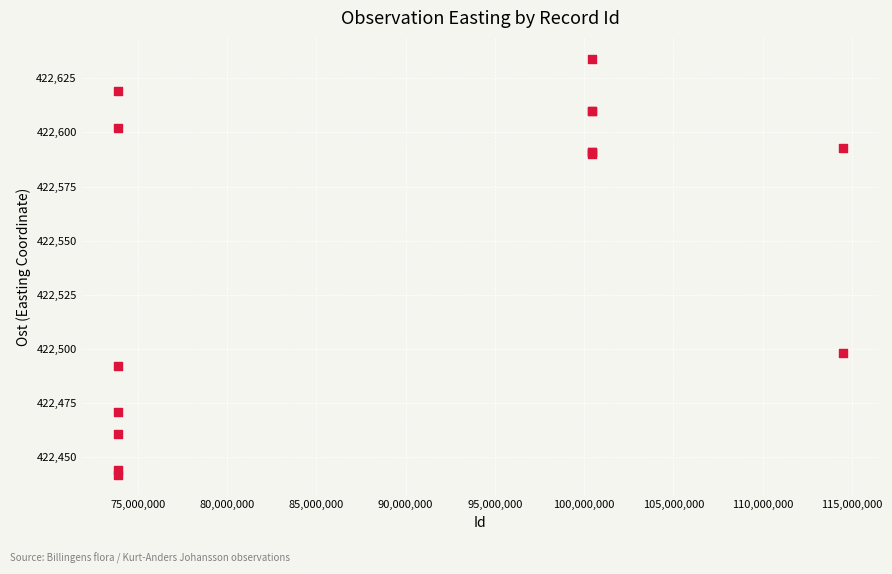

What Y value in the scatter plot is closest to 422538?

422498